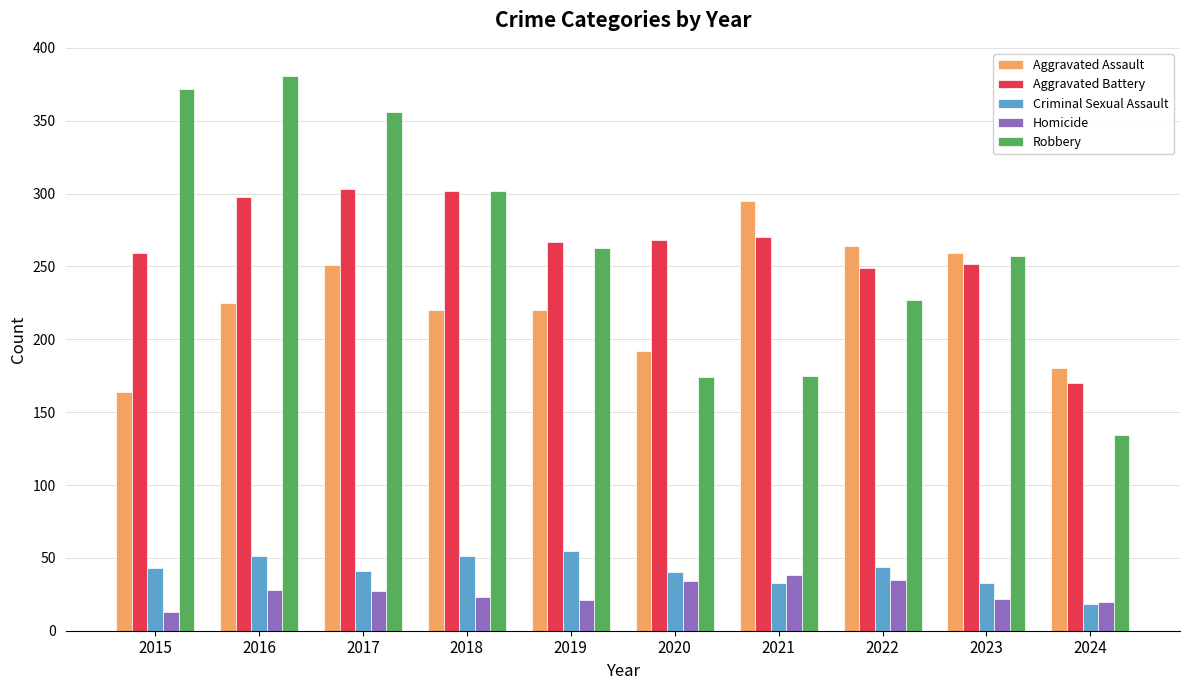

Between 2015 and 2020, which series saw the biggest shift?

Robbery